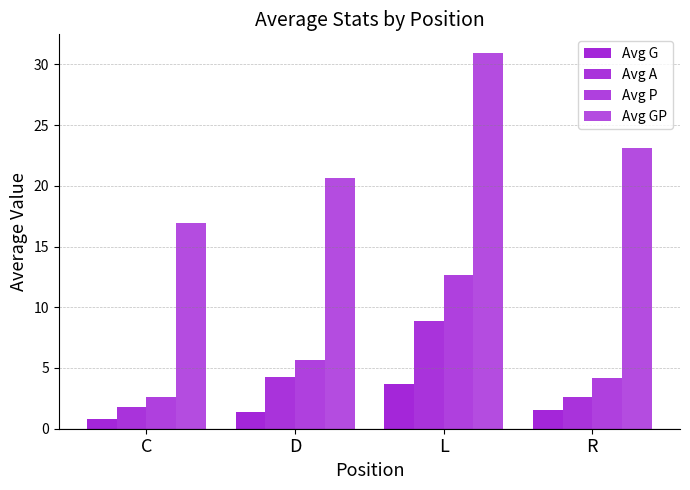

Is the value of Avg A at L greater than the value of Avg GP at C?

No